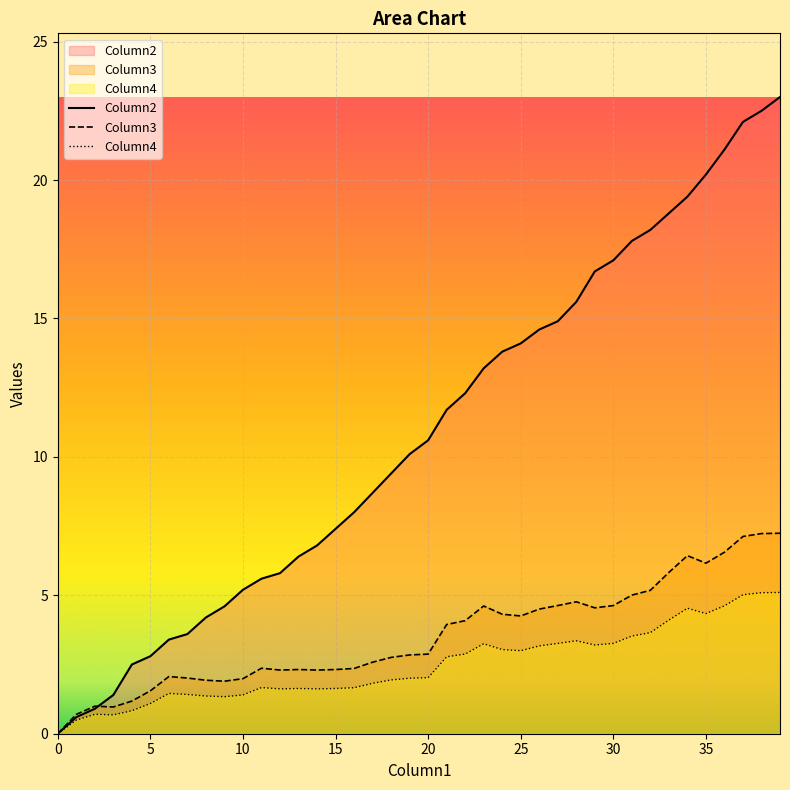

Does the chart display data point markers on the line(s)?

No